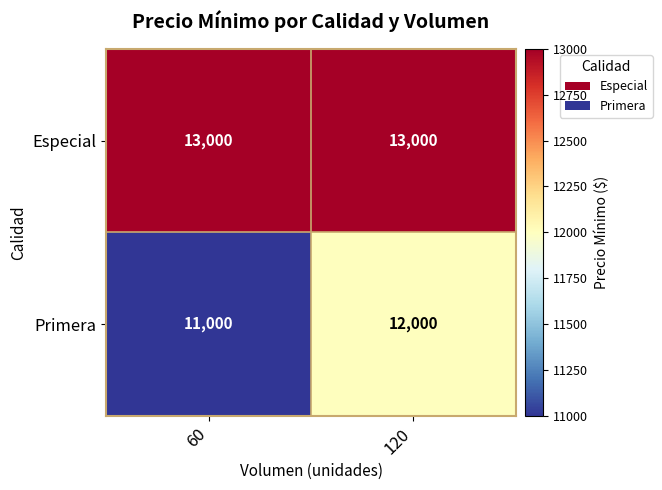

What is the spread (max minus min) of values at 120?

1000